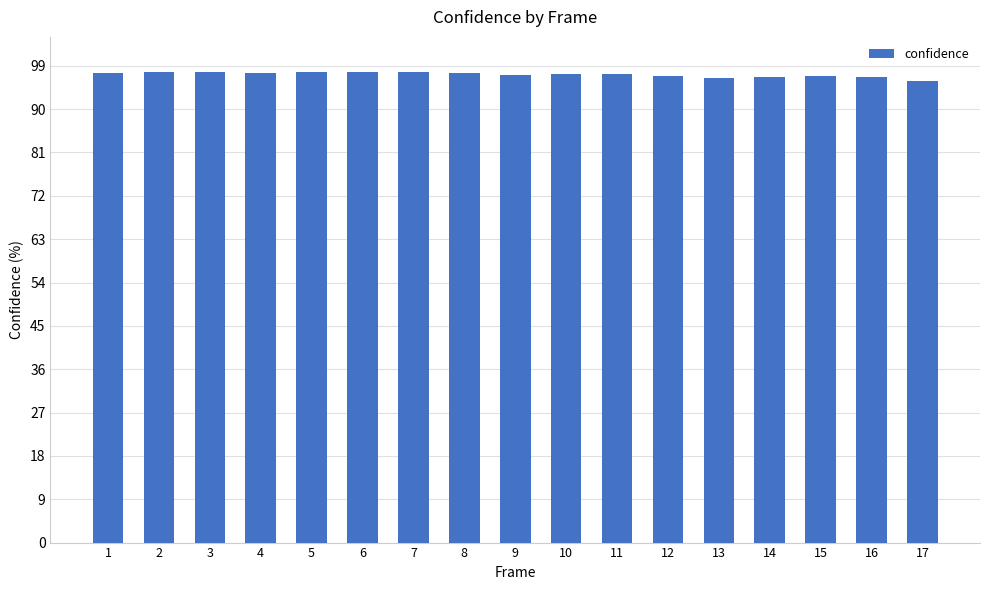

Between 13 and 1, which is larger?

1